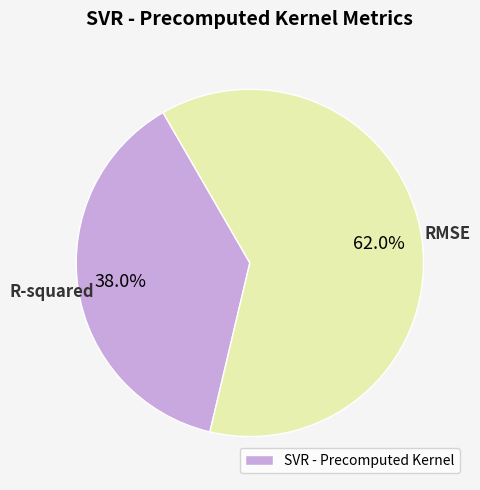

Is there any slice that represents more than half of the pie?

Yes